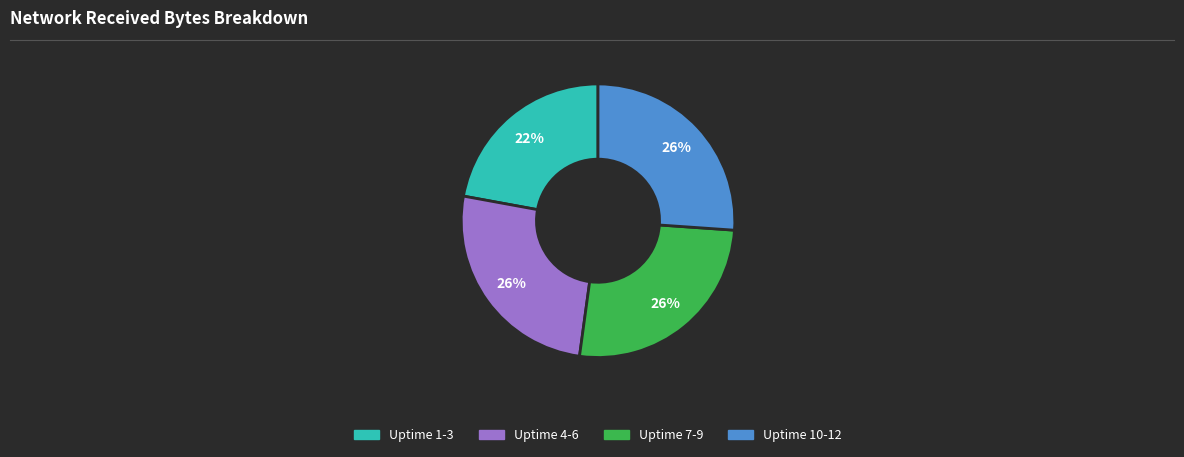

What percentage is the Uptime 1-3 slice, to the nearest percent?

22%